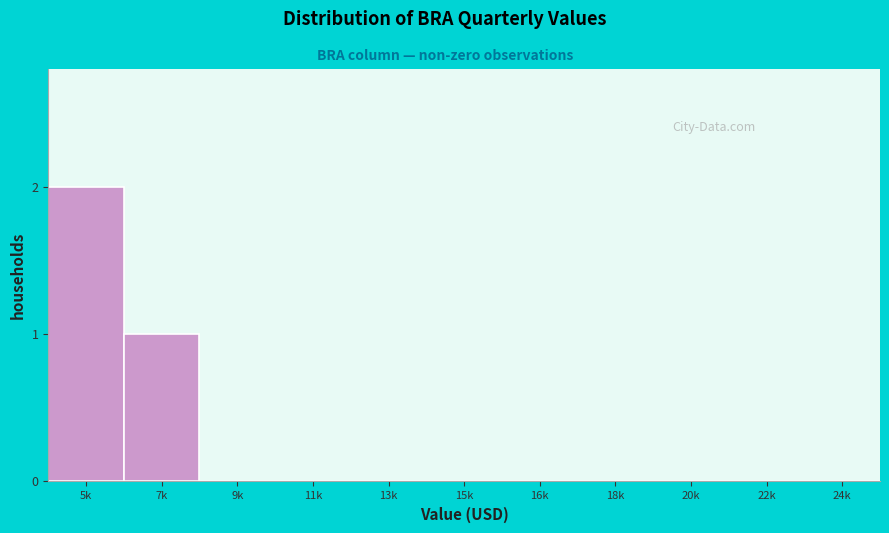

Reading left to right, transcribe all the data shown in this chart.

5k=2	7k=1	9k=0	11k=0	13k=0	15k=0	16k=0	18k=0	20k=0	22k=0	24k=0